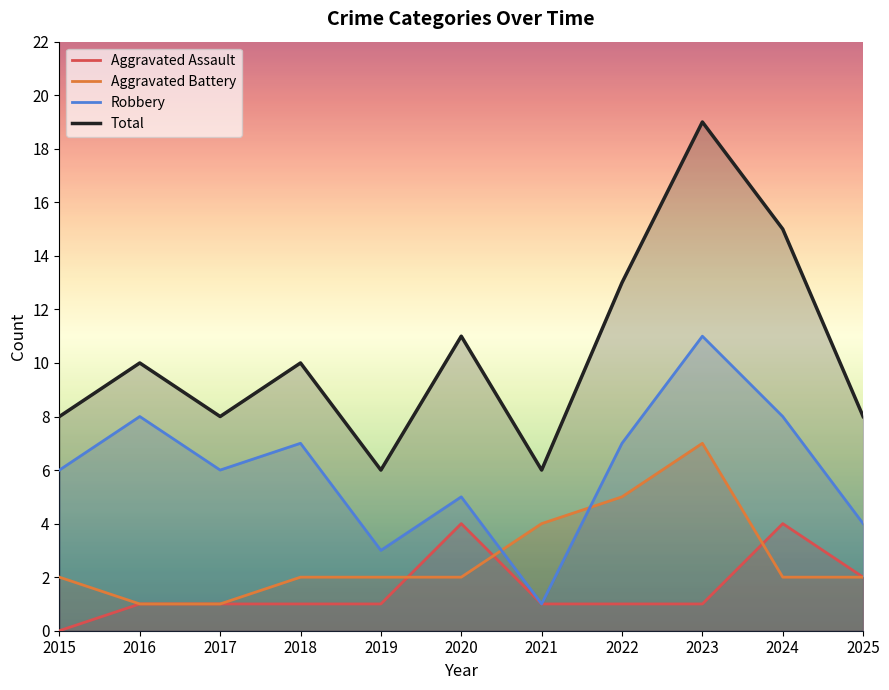

How many lines are shown in the chart?

4